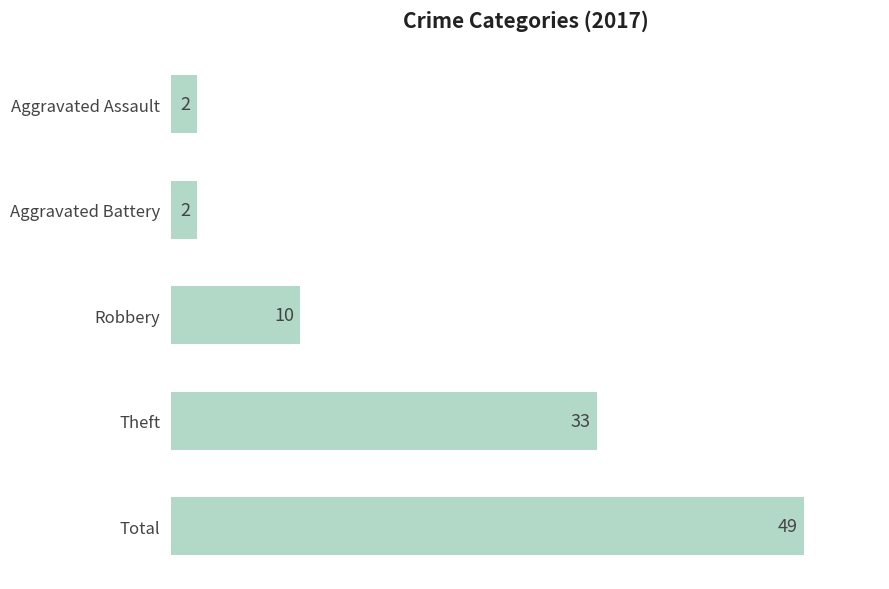

Where is the data nearest to the value 25?

Theft